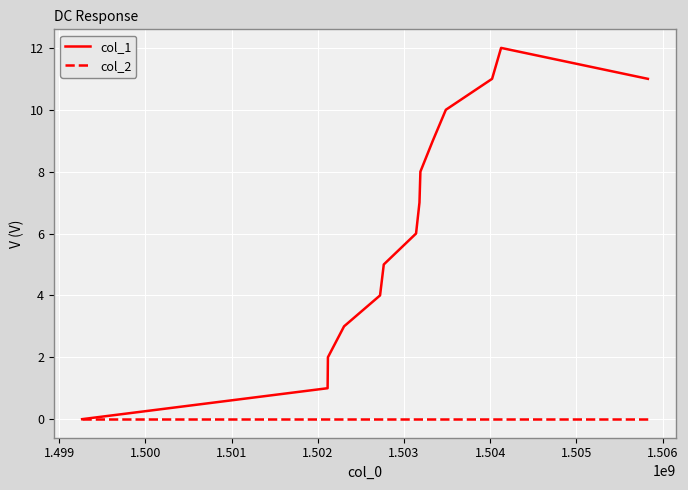

Which series has the largest range (max minus min)?

col_1